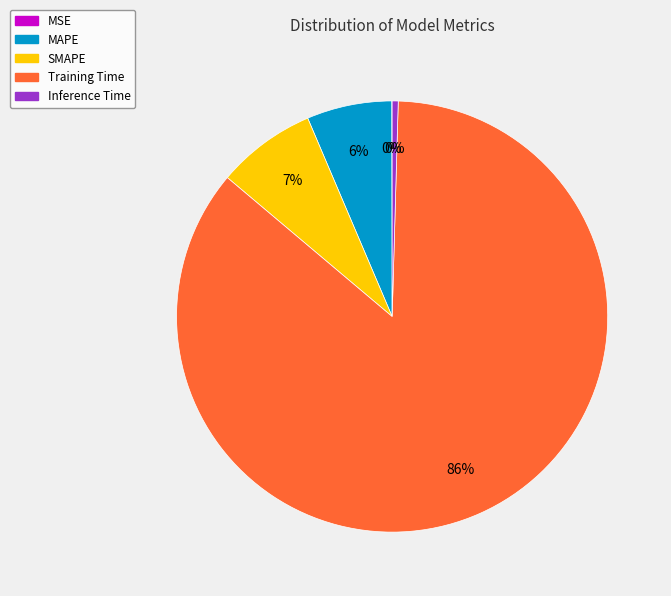

Which has a higher value, Training Time or Inference Time?

Training Time